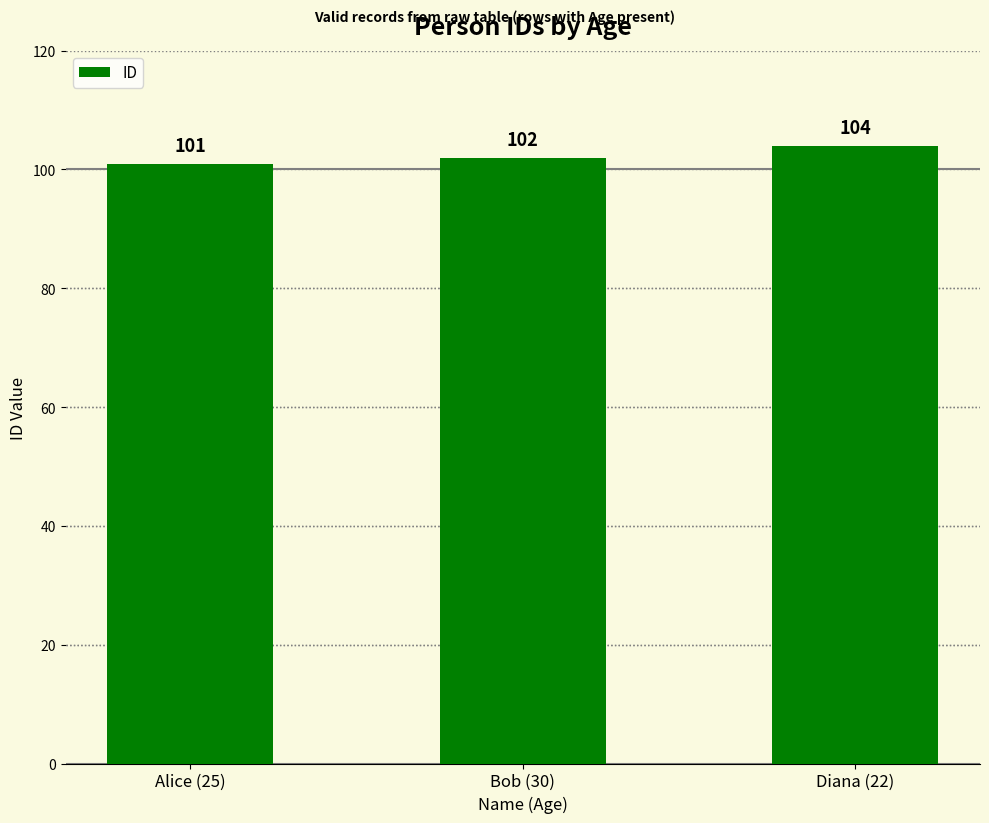

The chart shows a value of 104 at Diana (22). True or false?

True